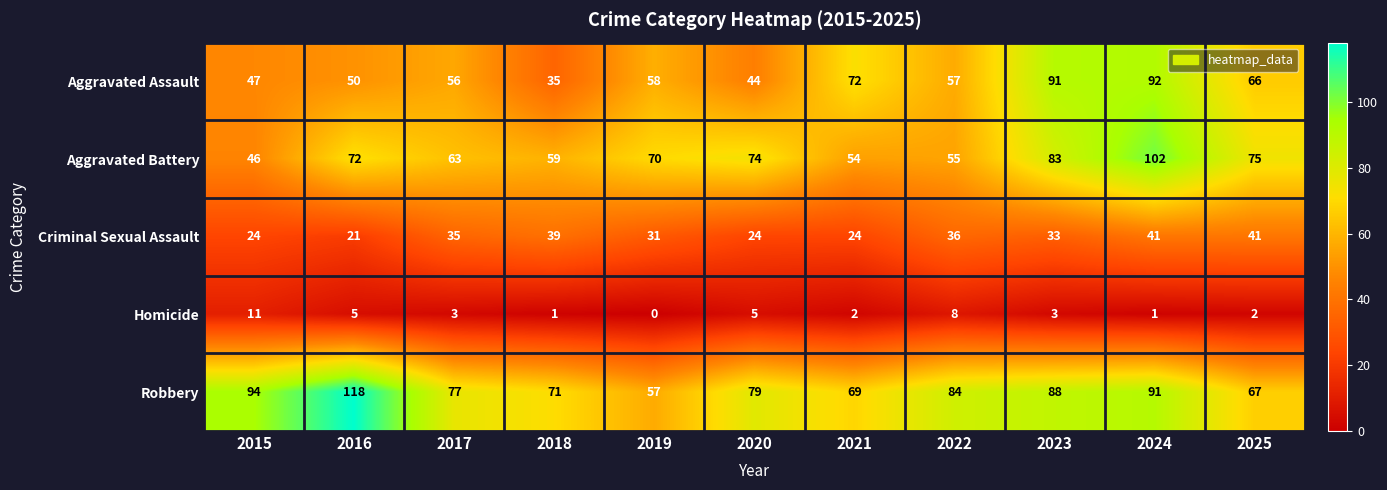

What is the total value across all series at 2025?

251